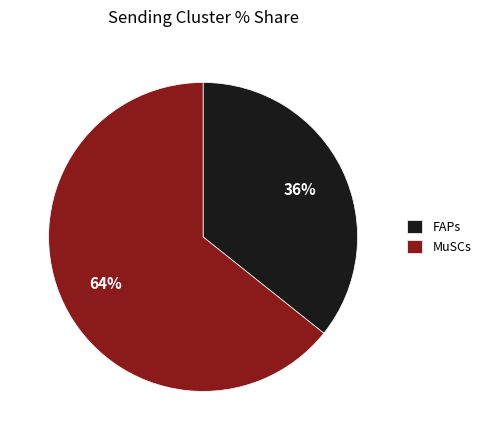

To the nearest percent, what percentage of the pie is FAPs?

36%